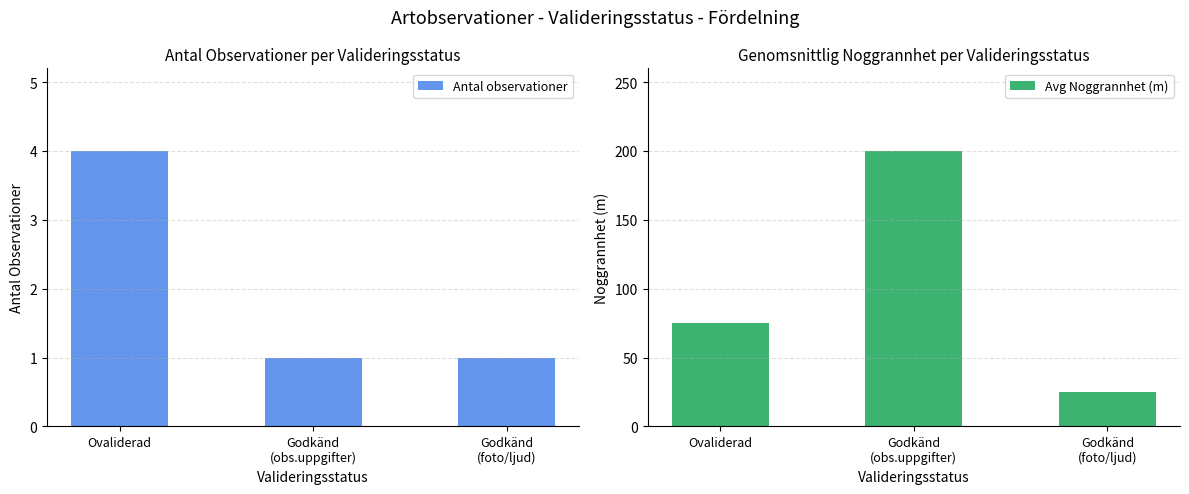

What is the sum of the Antal observationer values at Godkänd
(foto/ljud) and Godkänd
(obs.uppgifter)?

2